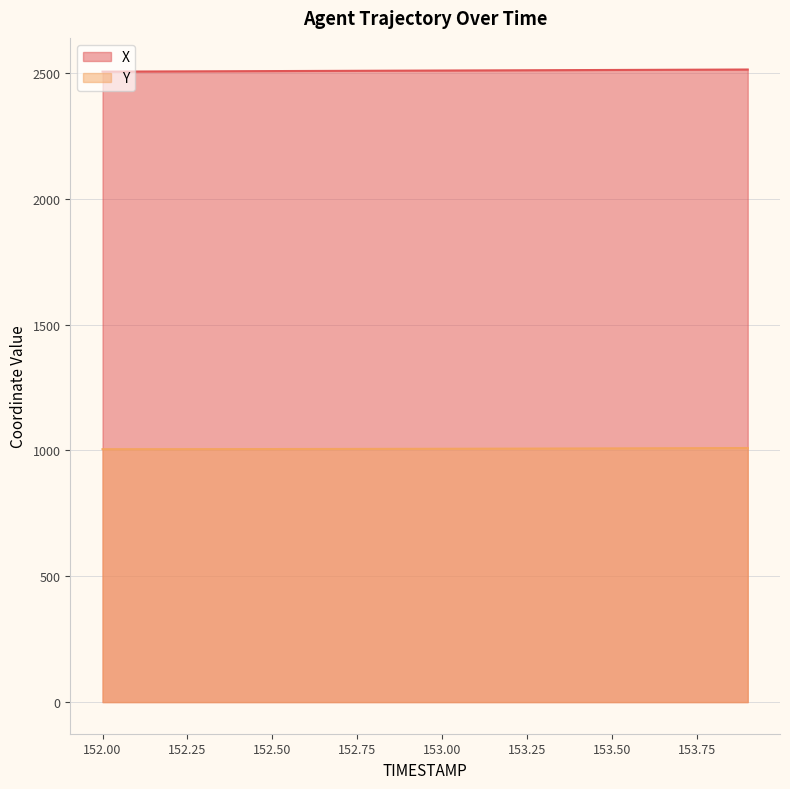

What are all the series names shown in the legend?

X, Y